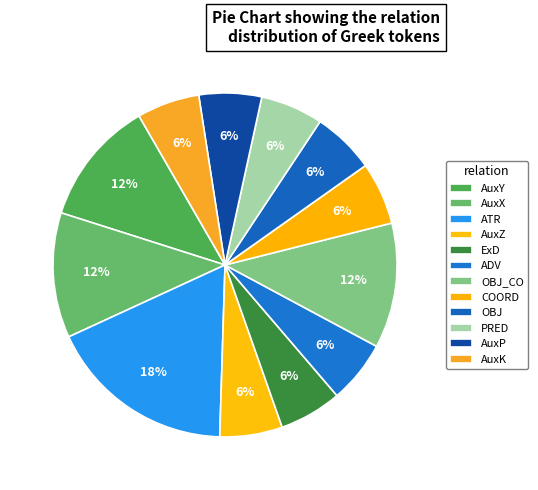

Count the number of slices in the pie.

12